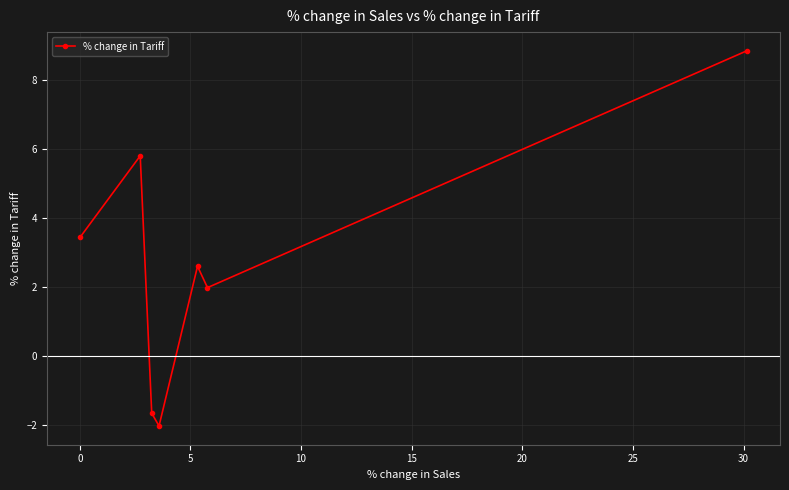

What is the smallest value displayed?

-2.0